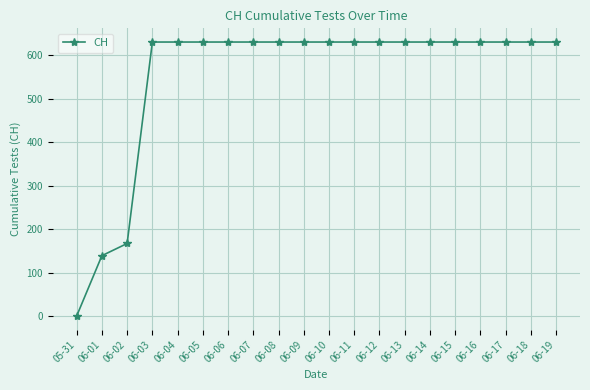

At which label is the value closest to 315?

06-02